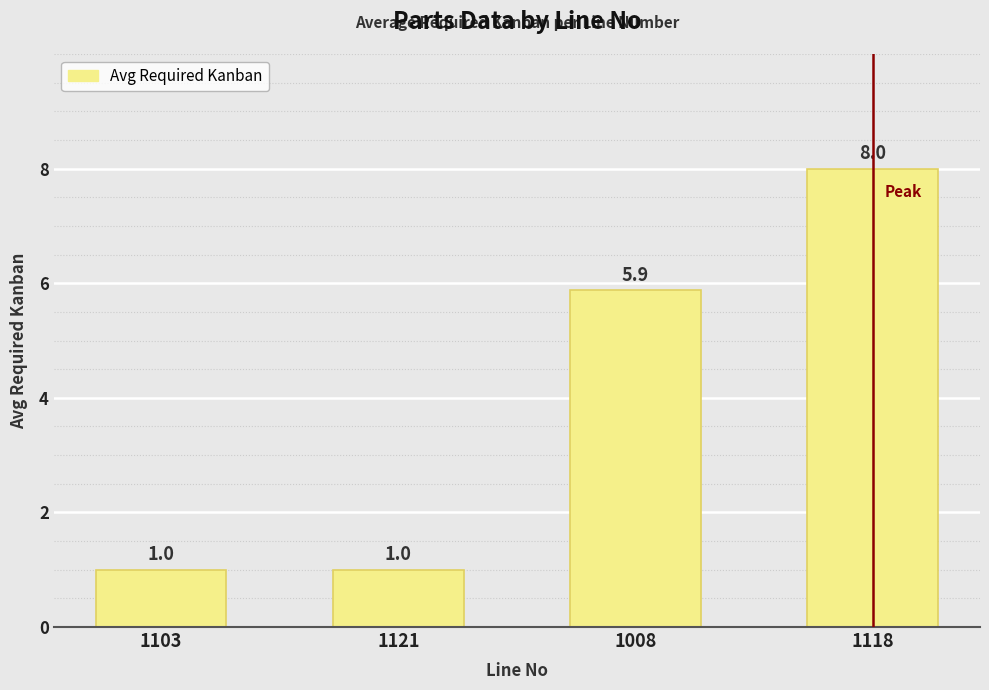

What is the difference between the values at 1118 and 1008?

2.1